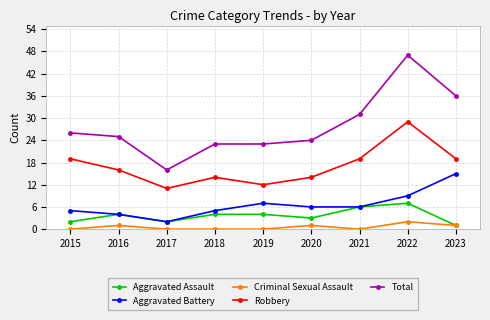

Is the value of Robbery at 2015 greater than the value of Total at 2020?

No